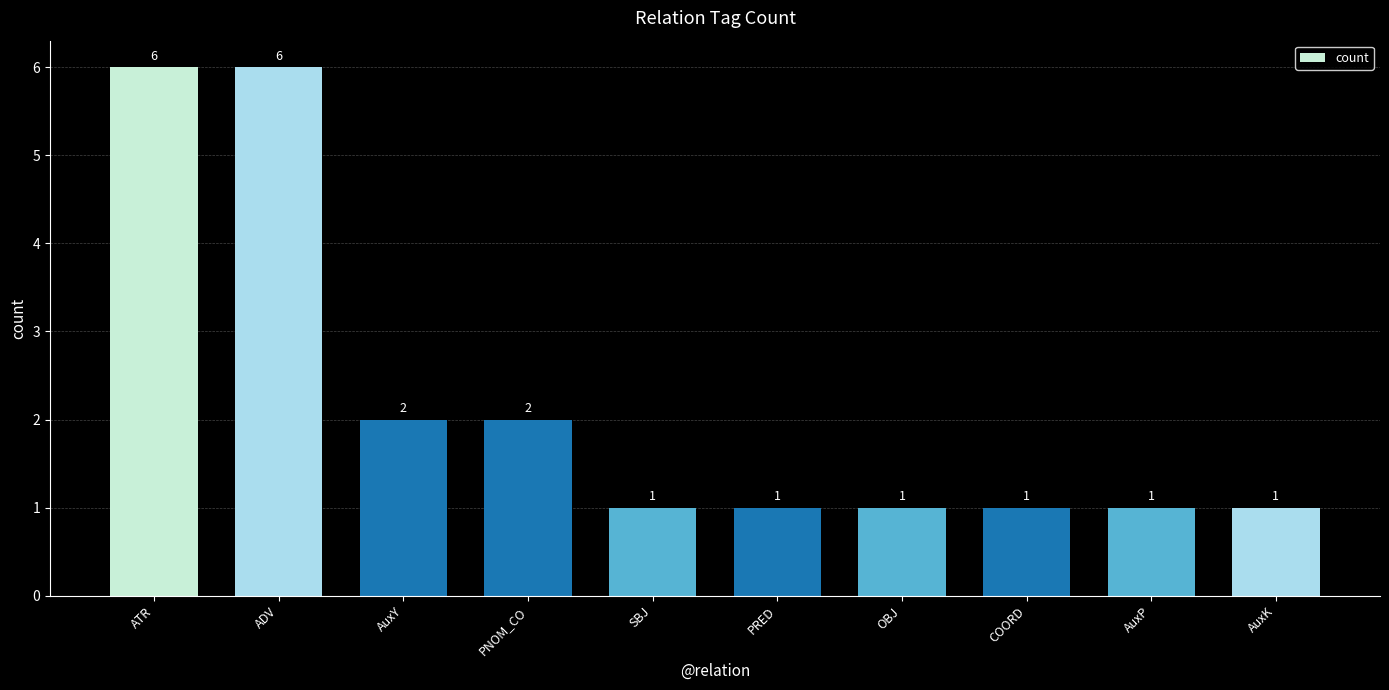

Reading left to right, extract all data points from this chart.

6	6	2	2	1	1	1	1	1	1